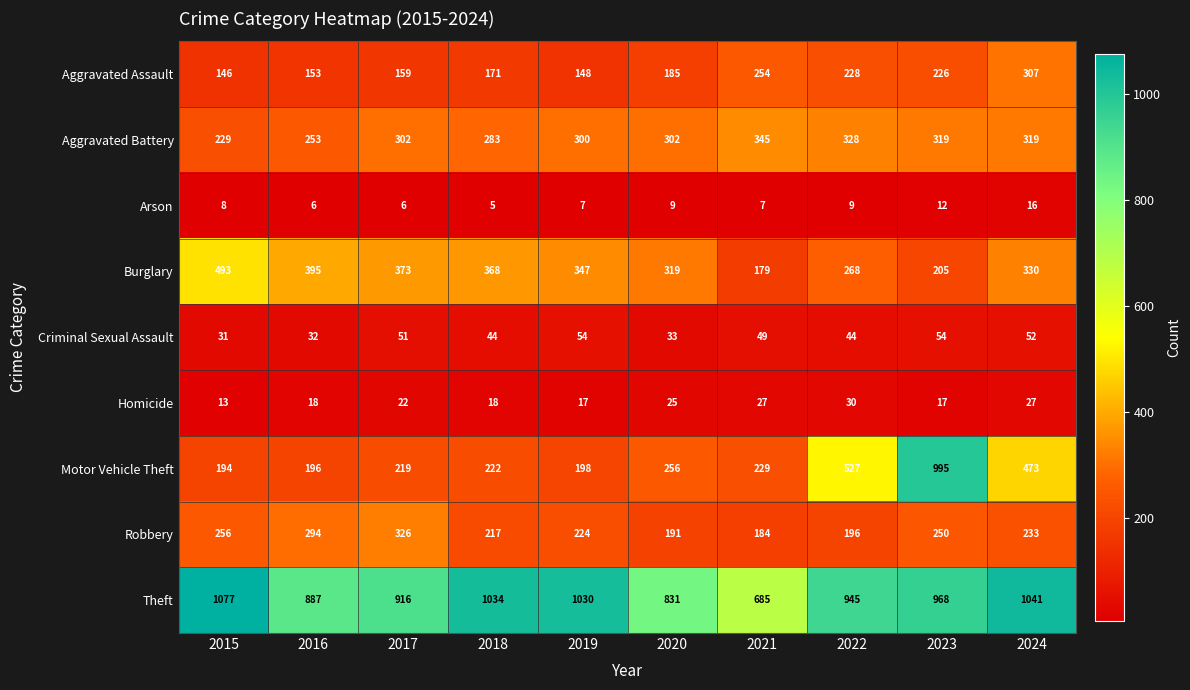

What value does the Arson series have at 2023, to the nearest 5?

10